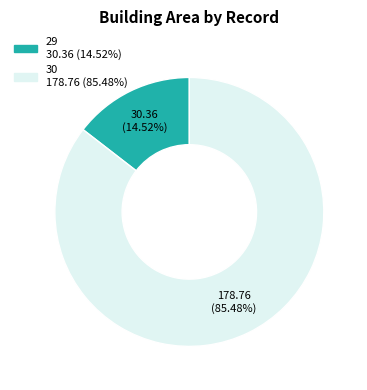

Which has a higher value, 30 or 29?

30